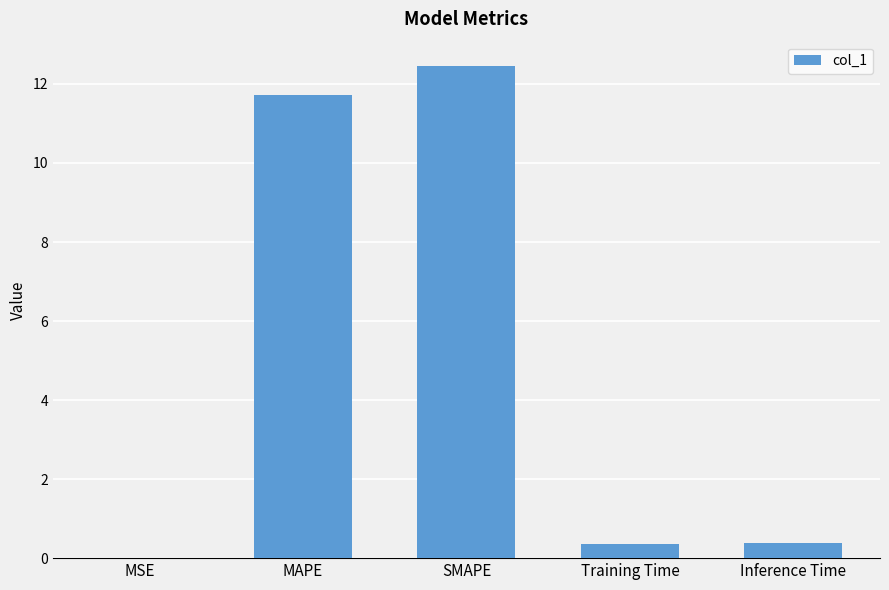

What is the greatest value displayed?

12.4